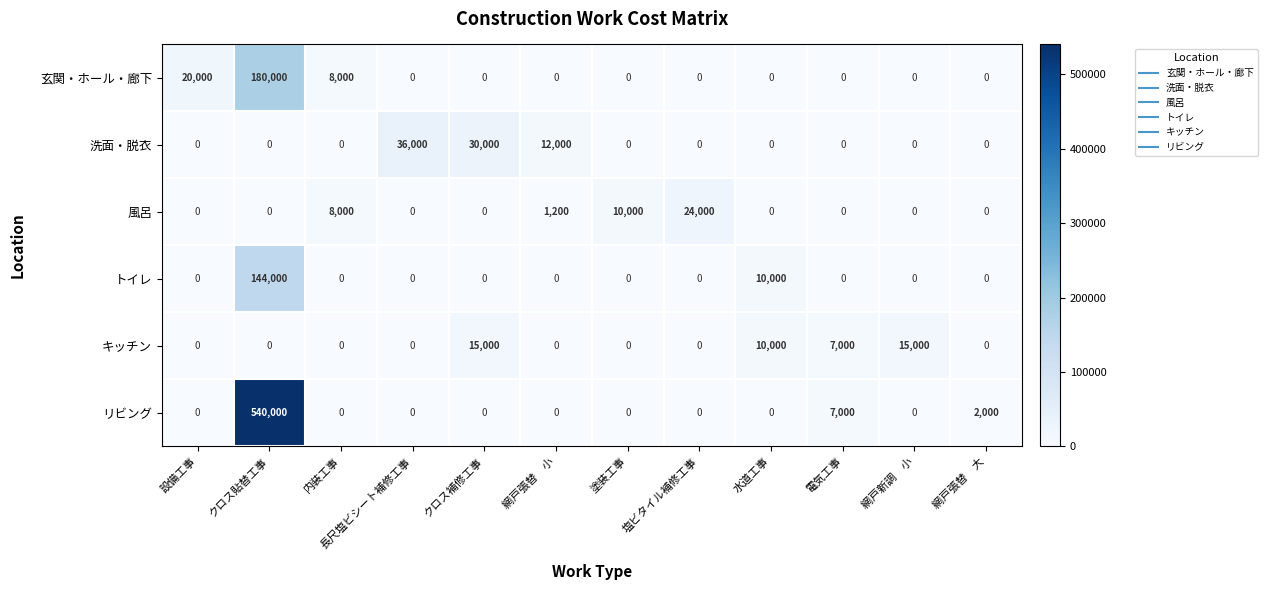

Between 設備工事 and 塗装工事, which series saw the biggest shift?

玄関・ホール・廊下